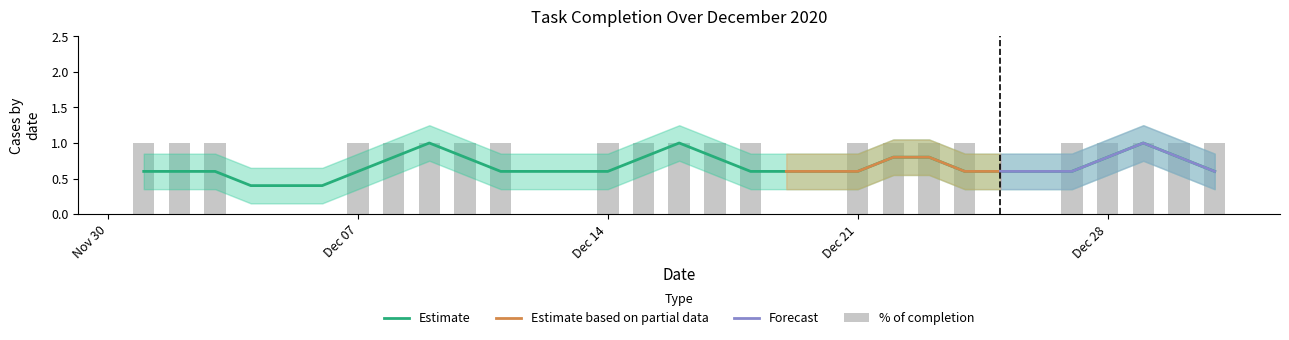

Which has a higher value, 2020-12-12 or 2020-12-18?

2020-12-18